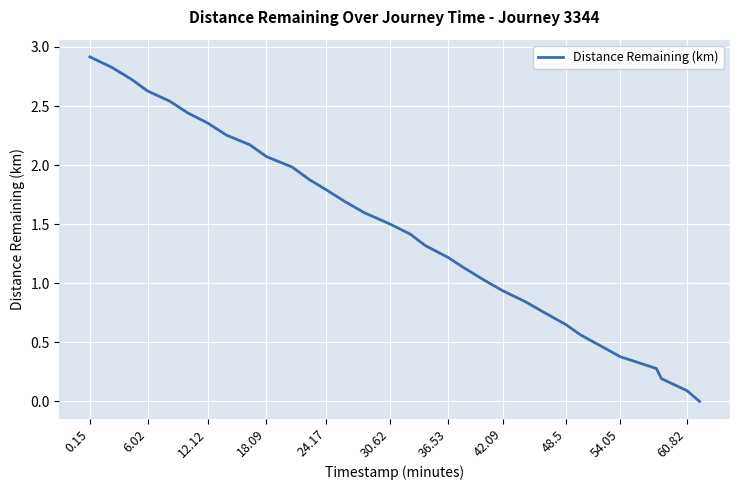

What is the difference between the maximum and minimum values?

2.9